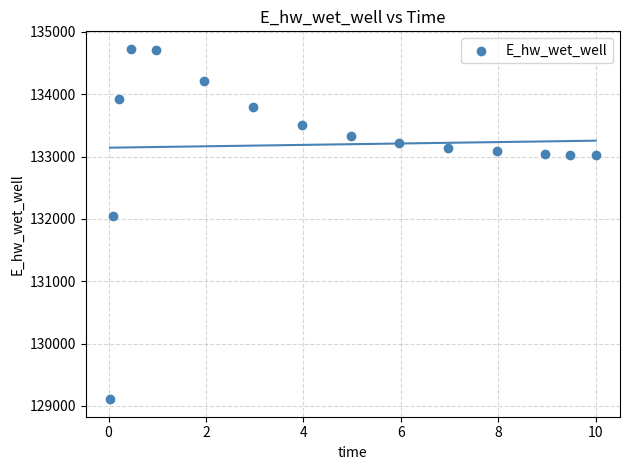

What Y value in the scatter plot is closest to 131918?

132040.9